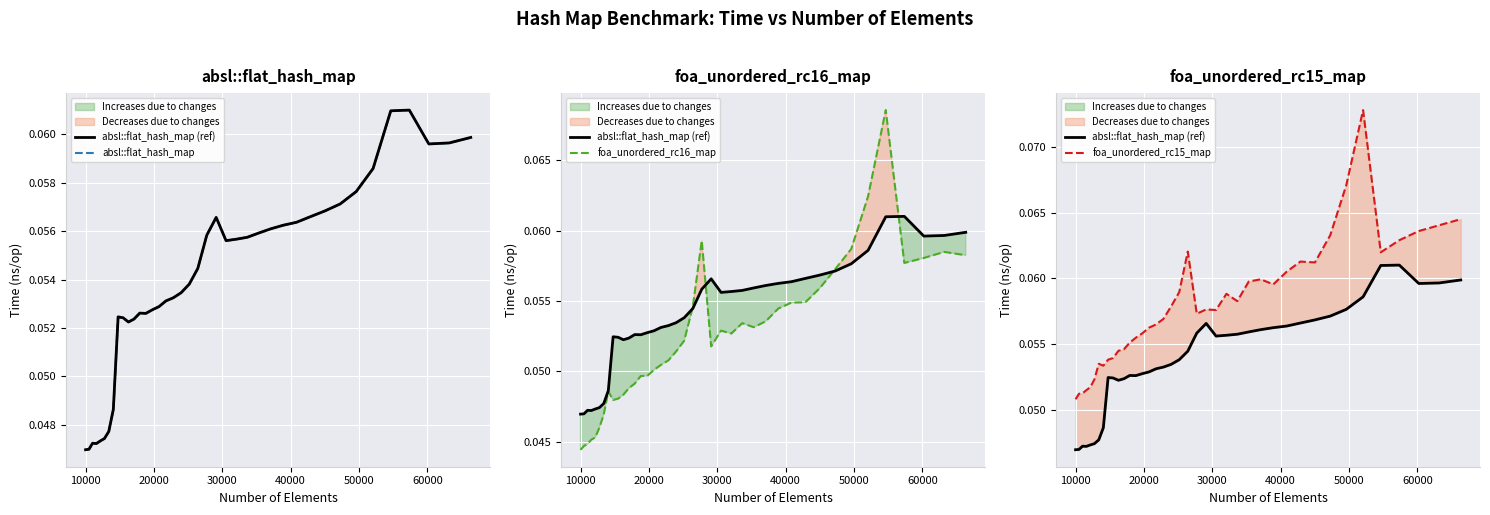

Is it true that absl::flat_hash_map (ref) equals 0.1 at 70000?

False